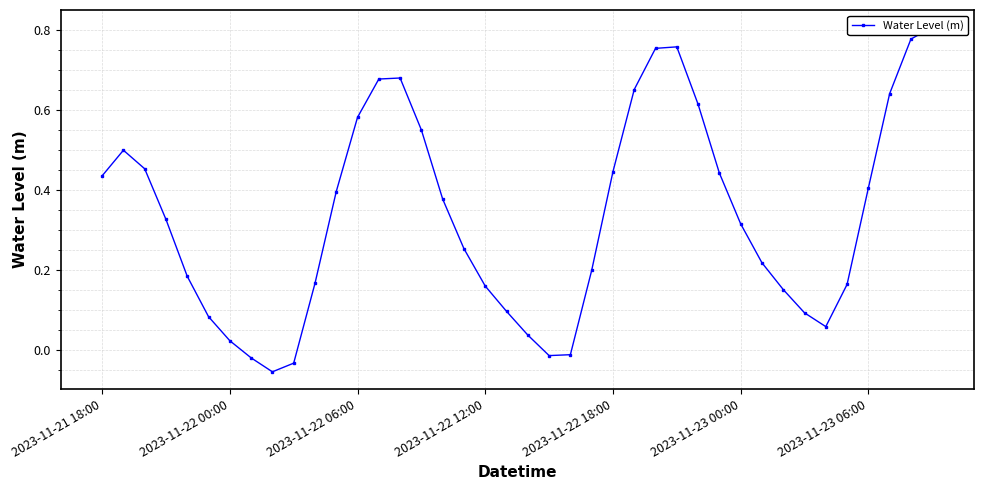

Between 20 and 24, which is larger?

24